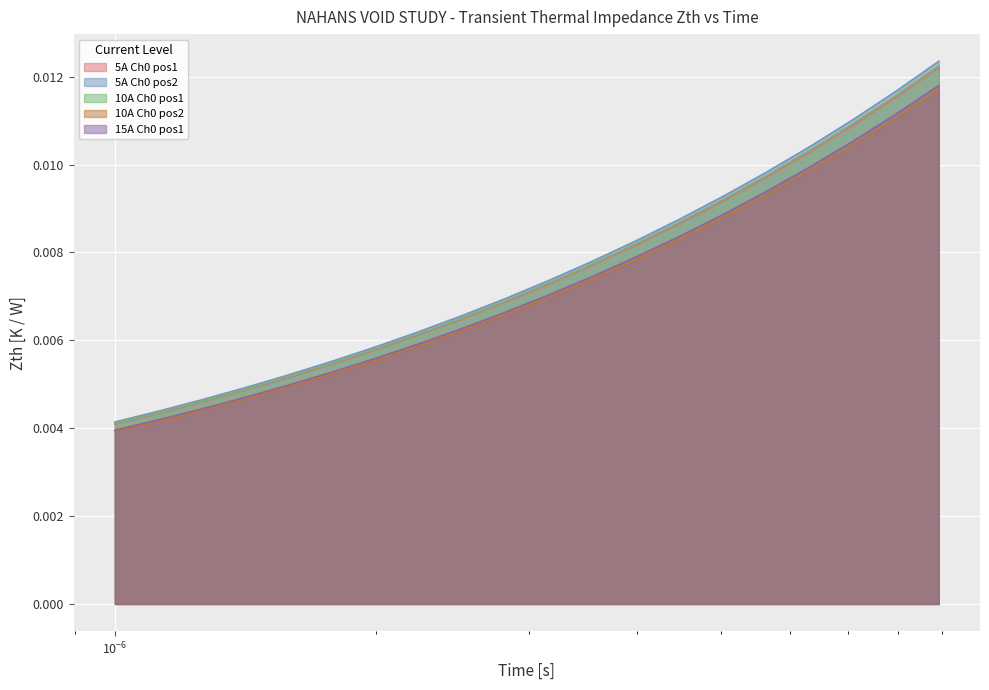

True or false: 10A Ch0 pos2 and 15A Ch0 pos1 intersect in this chart.

False